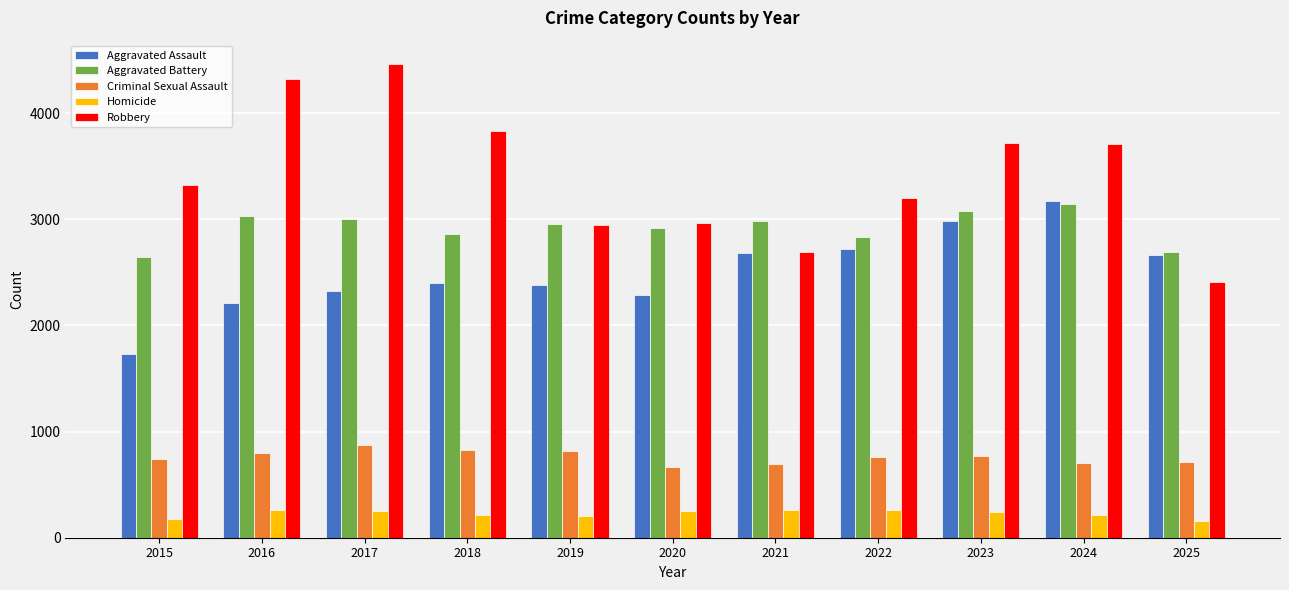

What are all the series names shown in the legend?

Aggravated Assault, Aggravated Battery, Criminal Sexual Assault, Homicide, Robbery